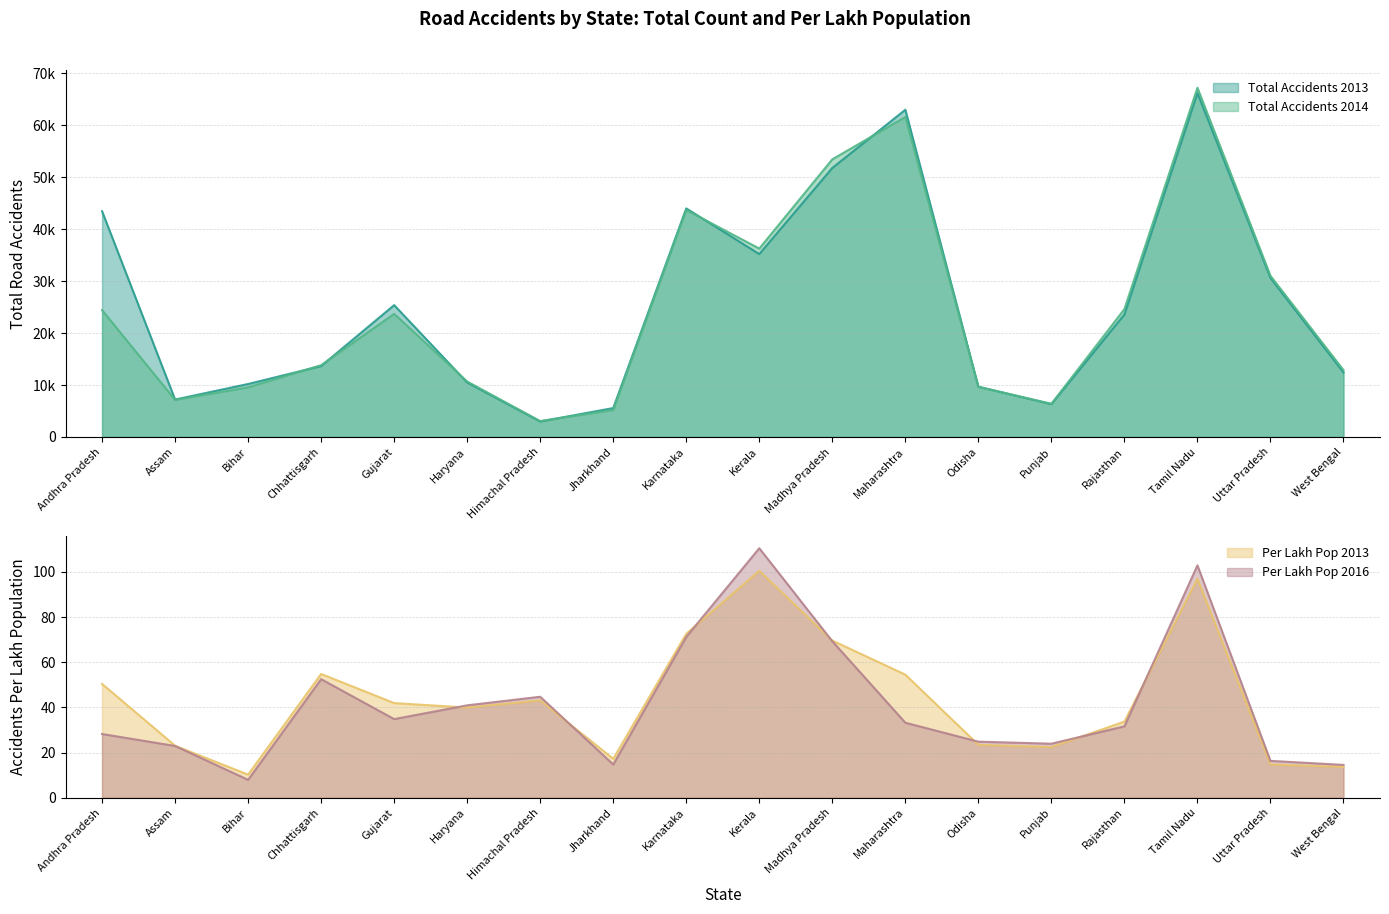

What value does the Per Lakh Pop 2016 series have at Odisha?

24.8